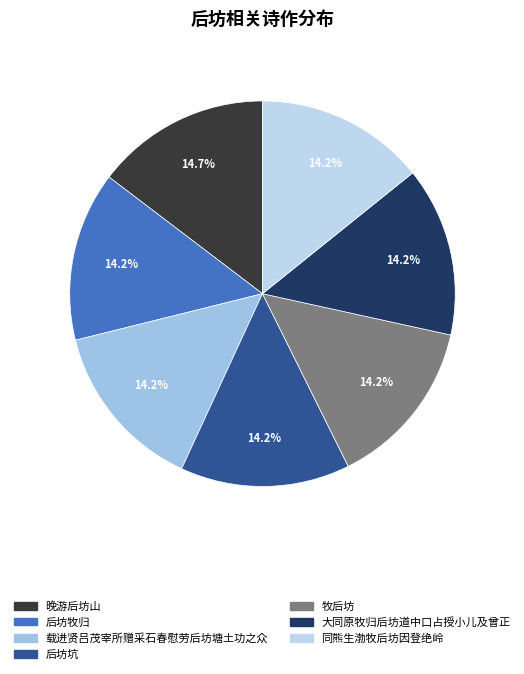

Is there any slice that represents more than half of the pie?

No